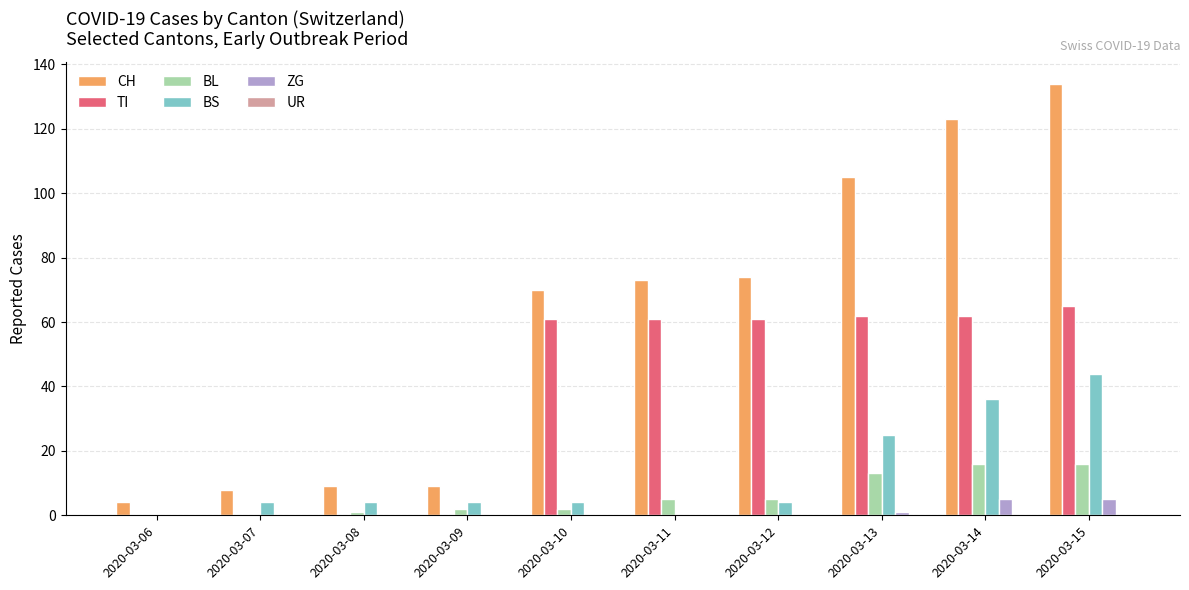

Which series has the largest total across all categories?

CH